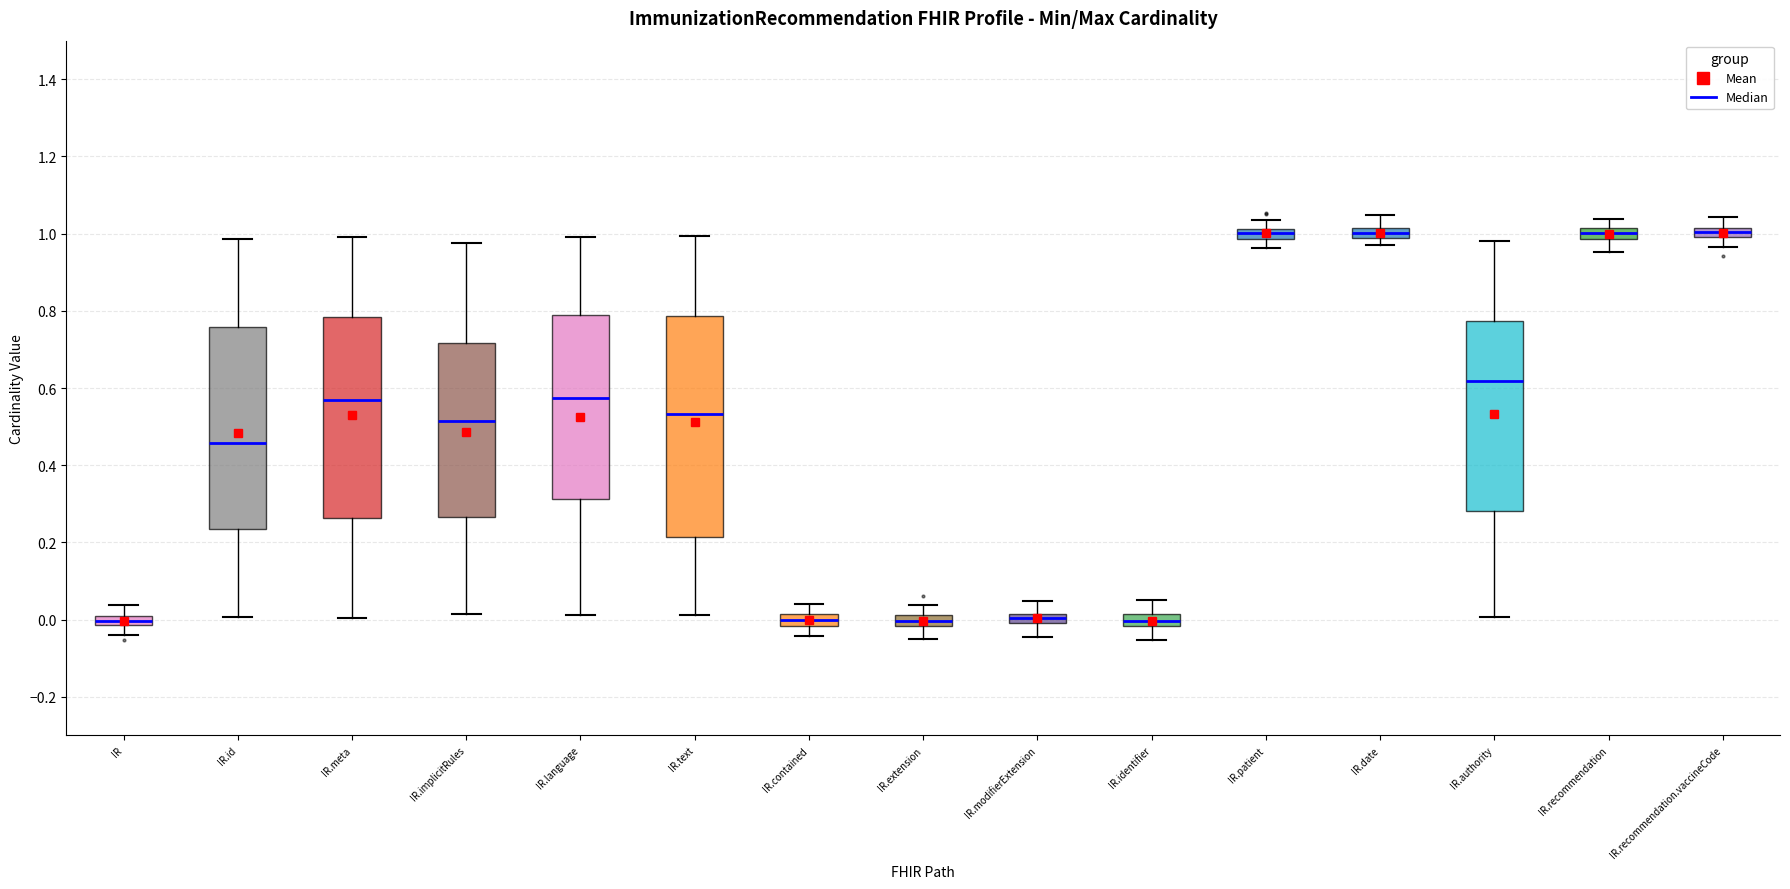

Comparing the boxes themselves (not the whiskers), which one is the tallest?

IR.text